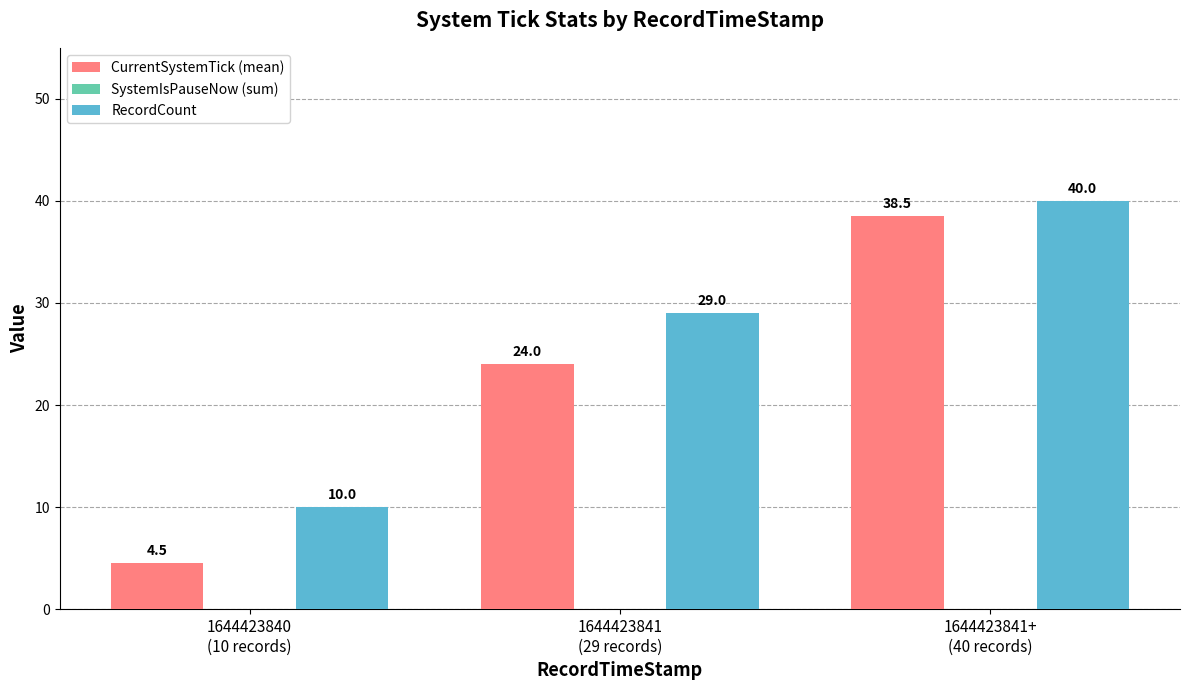

What is the label of the 2nd bar from the left?

1644423841
(29 records)